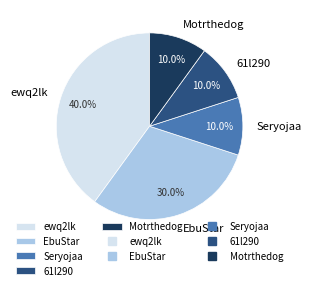

To the nearest percent, what percentage of the pie is ewq2lk?

40%